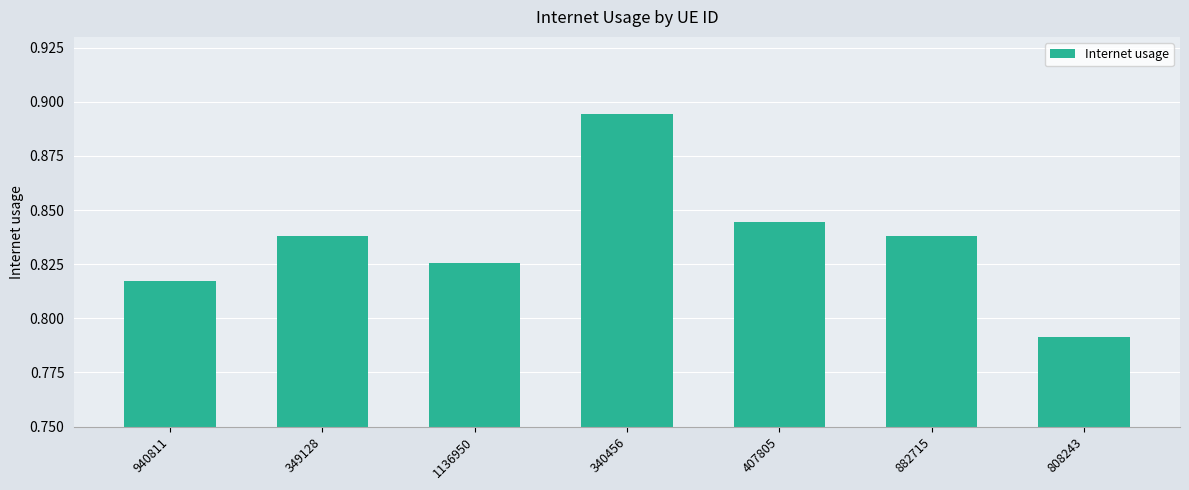

Is it true that the value at 340456 is 0.5?

False